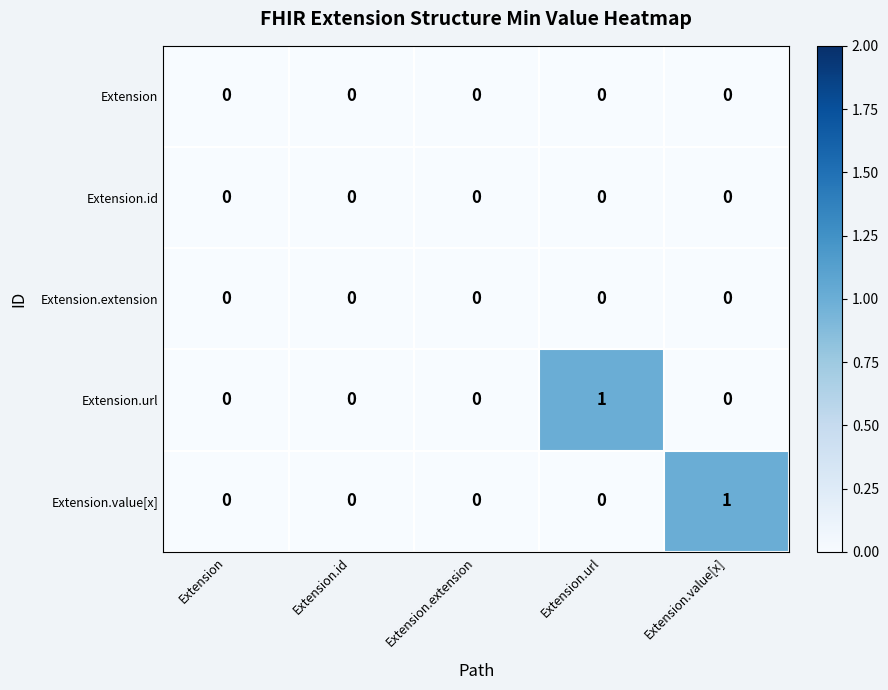

Which series changed the most between Extension and Extension.value[x]?

Extension.value[x]